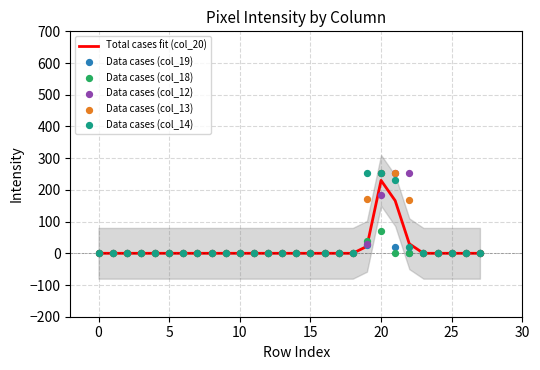

What are all the series names shown in the legend?

Total cases fit (col_20), Data cases (col_19), Data cases (col_18), Data cases (col_12), Data cases (col_13), Data cases (col_14)